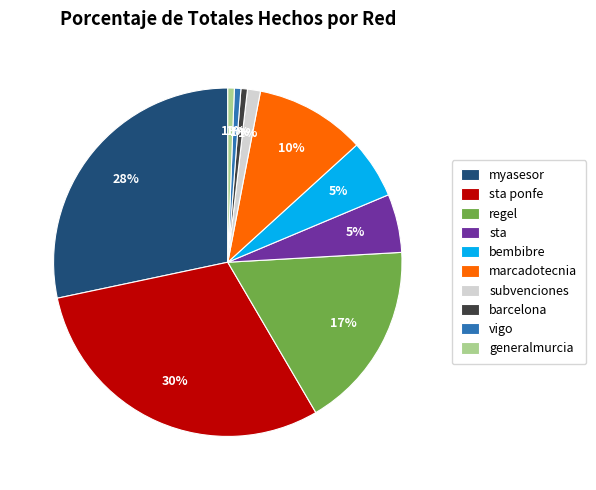

Is the sum of sta ponfe and myasesor greater than half?

Yes